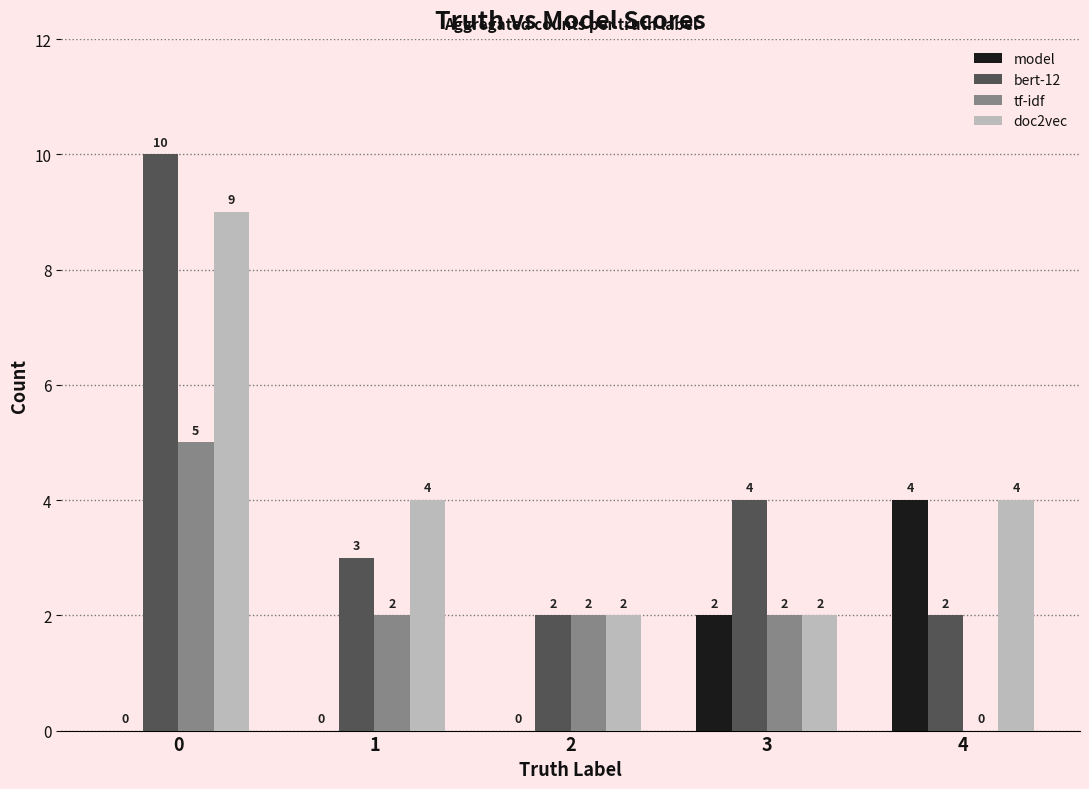

What is the sum of the bert-12 values at 3 and 1?

7